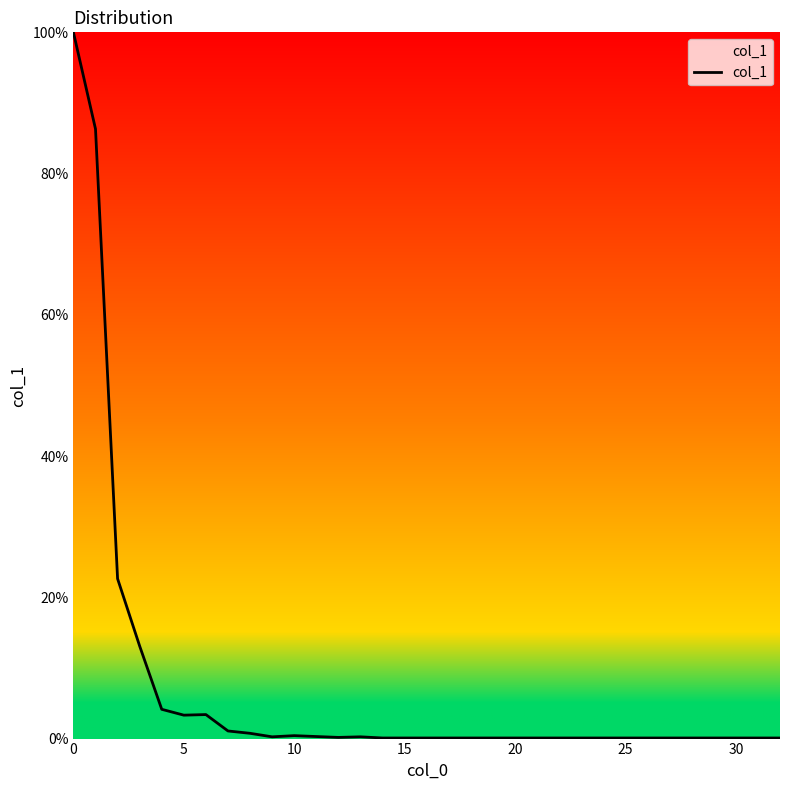

What is the maximum value shown in the chart?

100.0